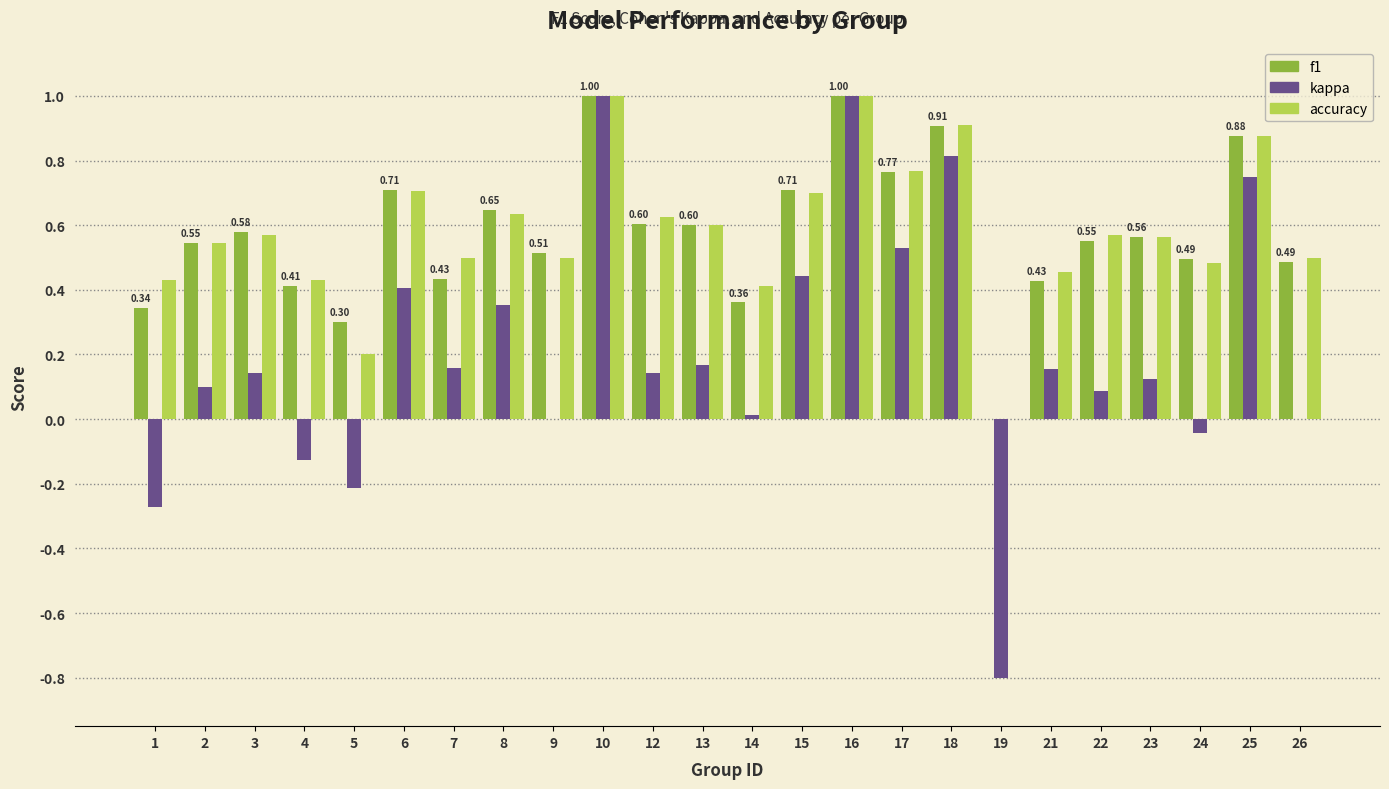

Is it true that accuracy equals 1.1 at 6?

False